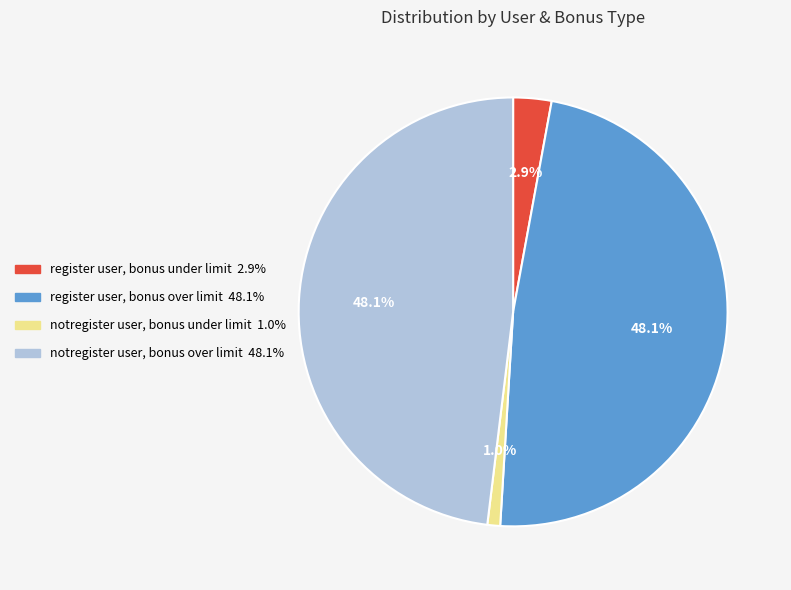

Is there any slice that represents more than half of the pie?

No